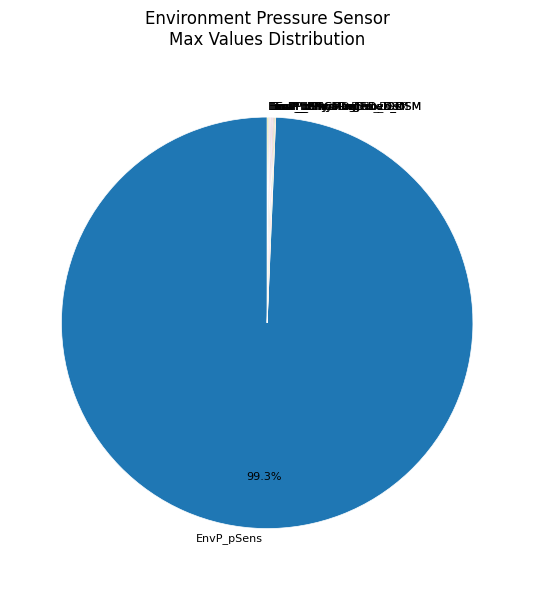

What is the largest slice in the pie chart?

EnvP_pSens